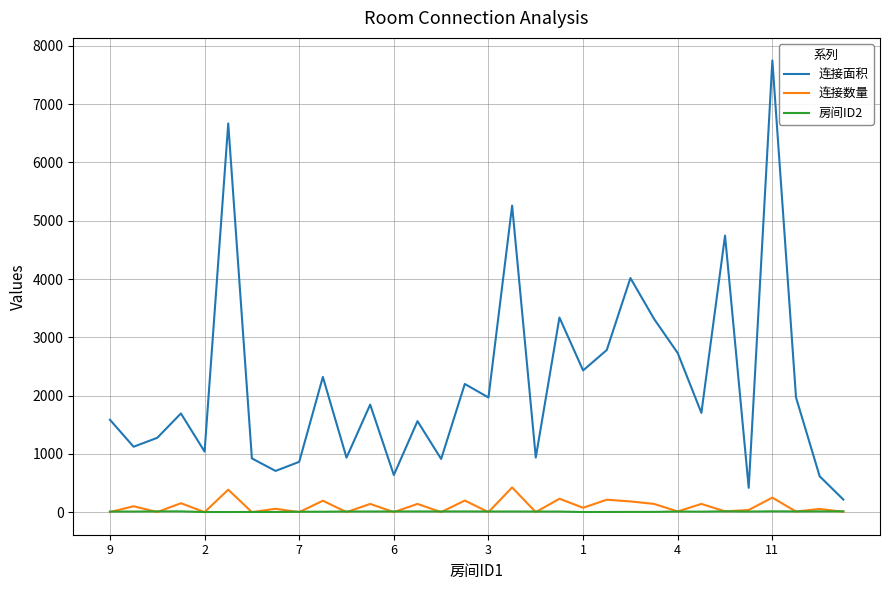

Which series has the largest total across all categories?

连接面积